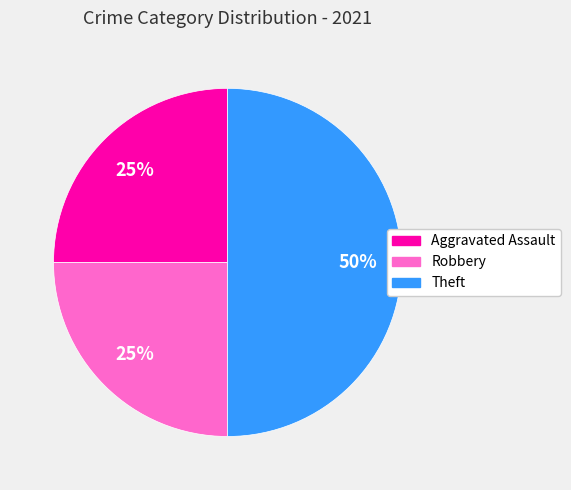

True or false: Aggravated Assault accounts for 19% of the total.

False